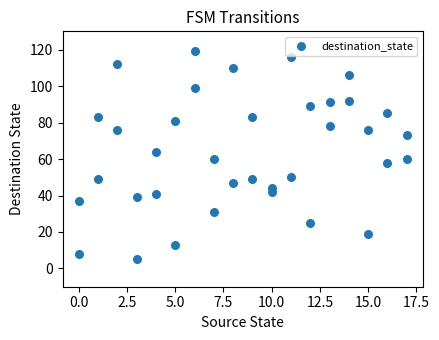

What is the range of Y values (max minus min)?

114